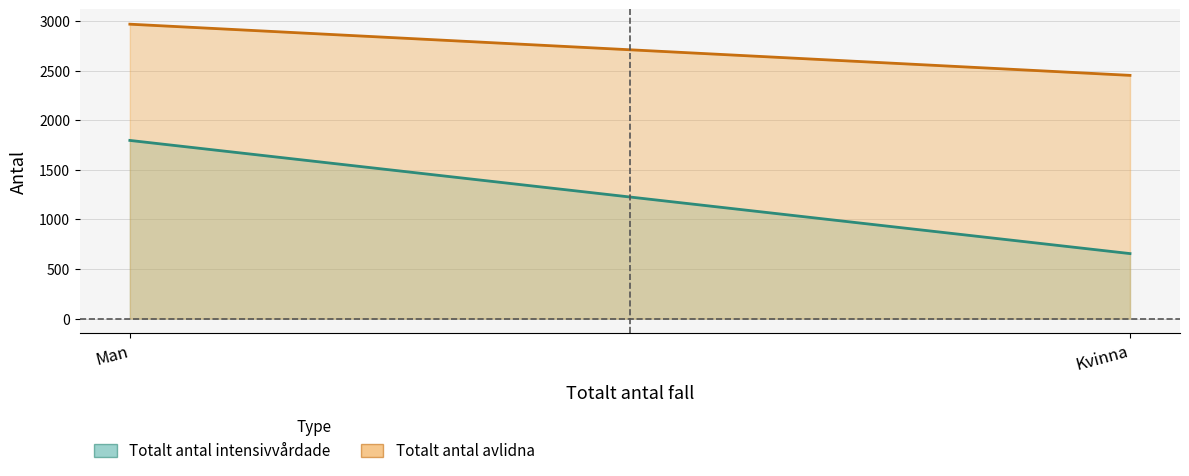

What is the label of the 2nd point from the left?

Kvinna